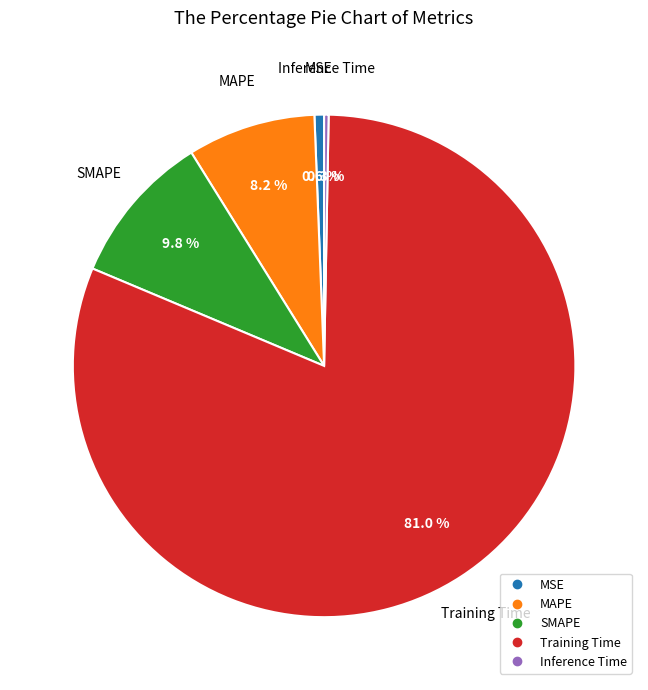

To the nearest percent, what is the average slice percentage?

20%